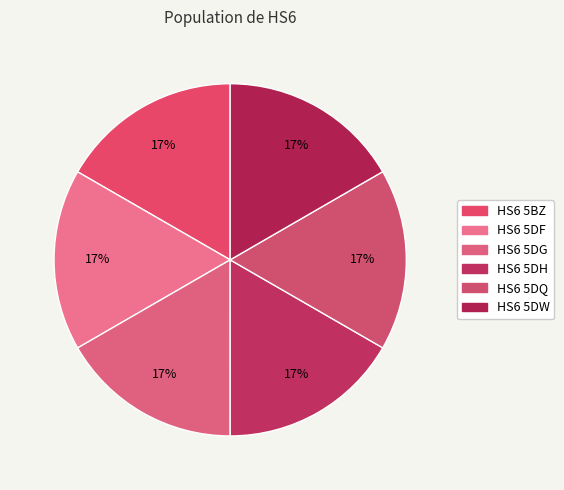

Which category has the biggest portion of the pie?

HS6 5BZ